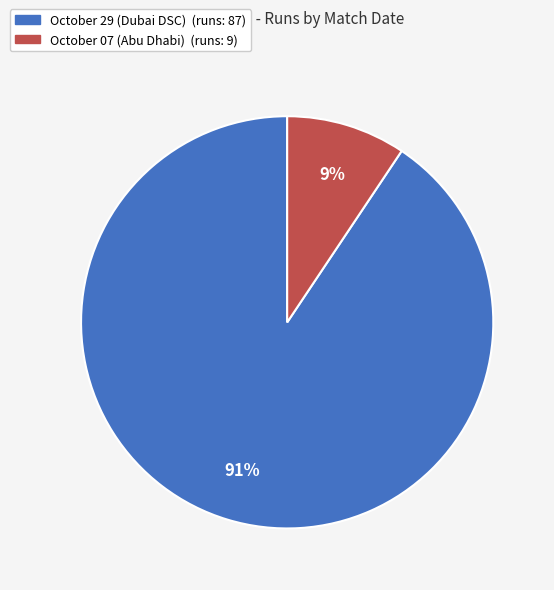

What percentage is the October 29 (Dubai DSC) slice, to the nearest percent?

91%